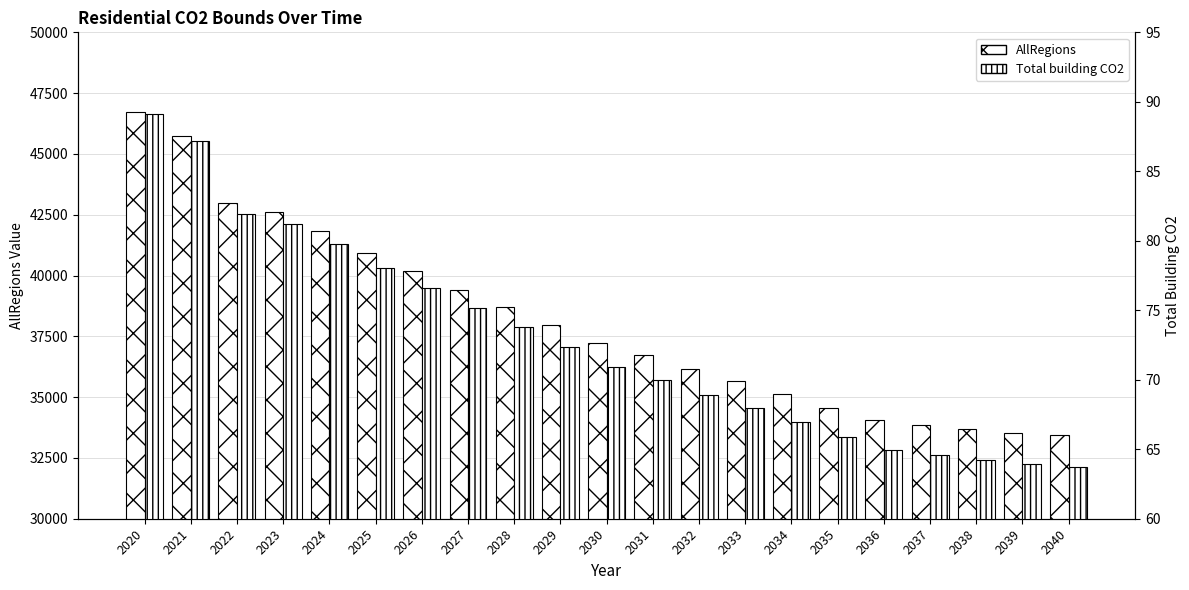

What is the sum of the Total building CO2 values at 2024 and 2025?

157.8